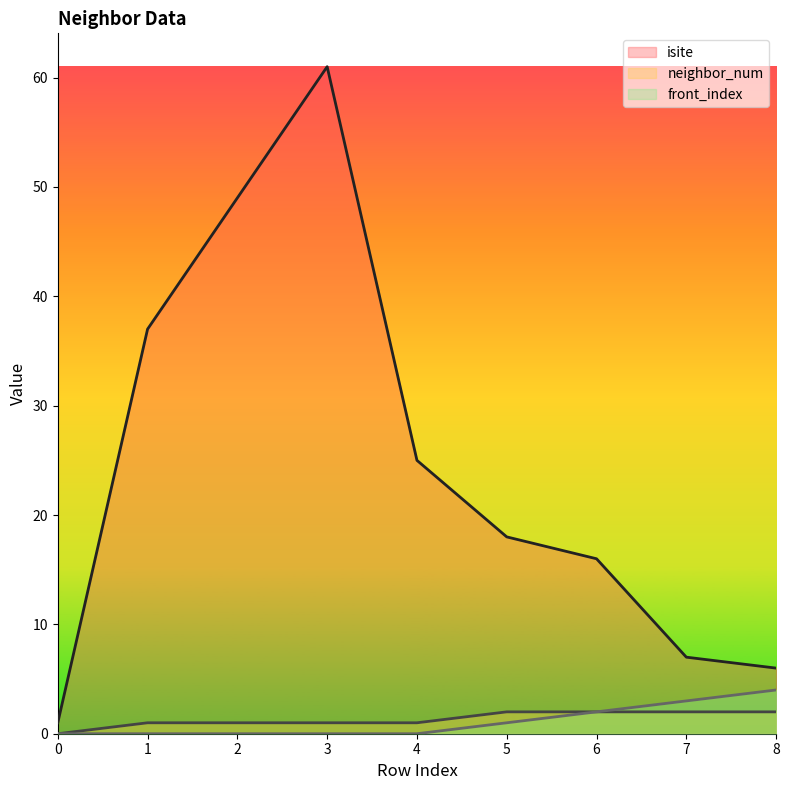

At 1, list the series in order from smallest to largest.

front_index, neighbor_num, isite